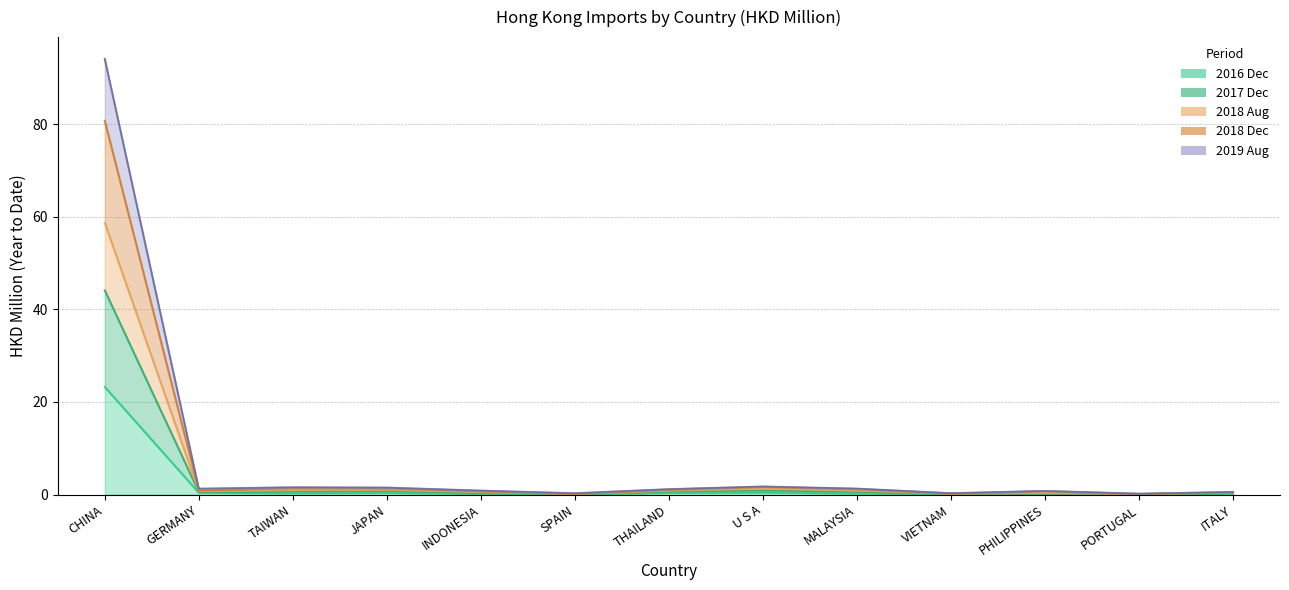

What is the label of the 12th point from the left?

PORTUGAL